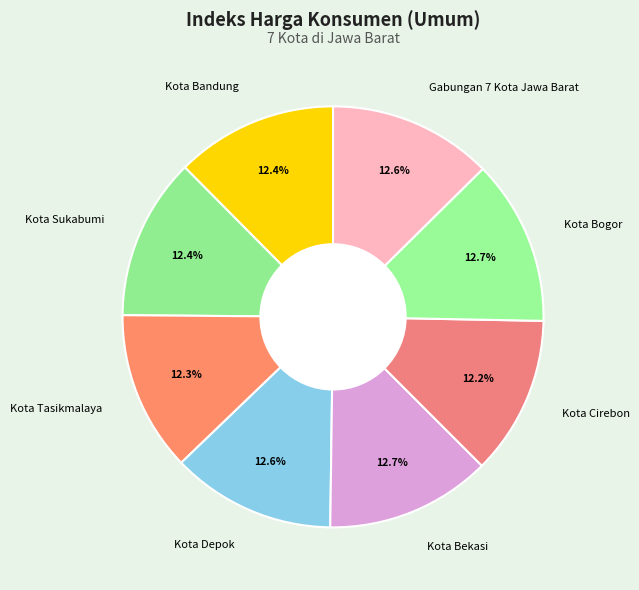

Count the number of slices in the pie.

8